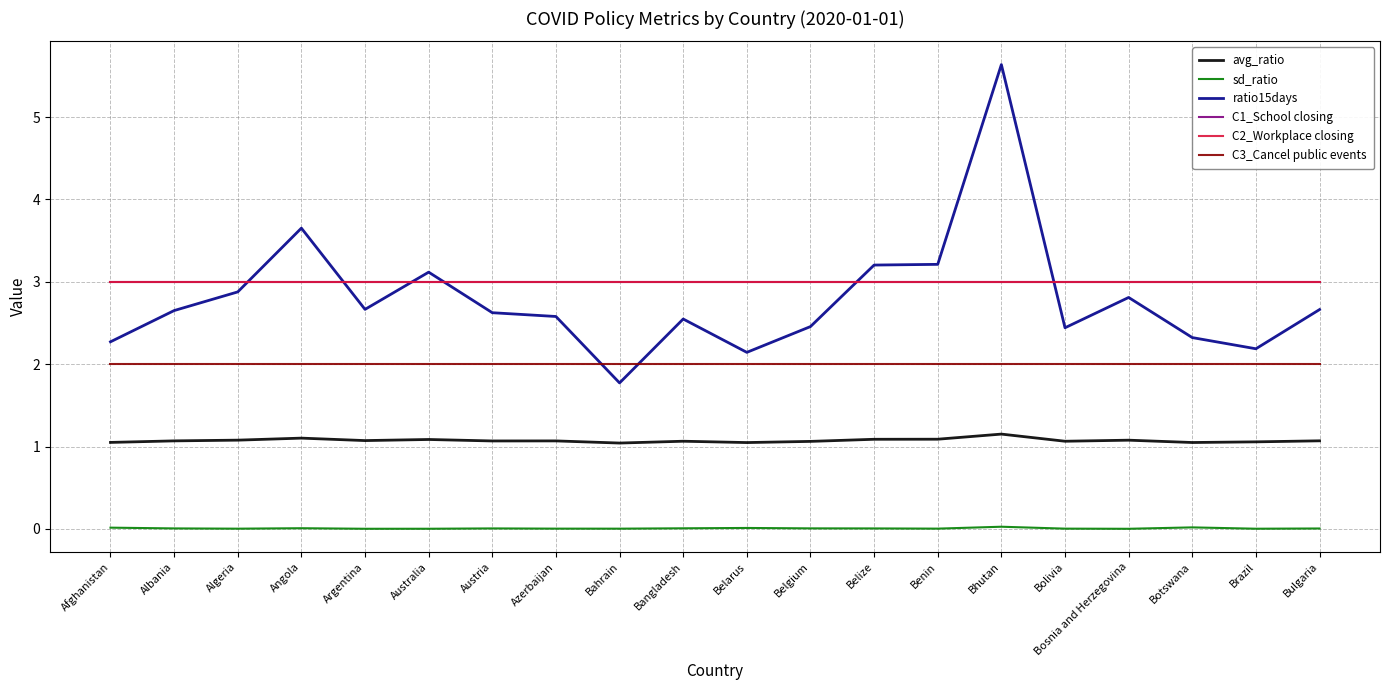

Which series has the largest total across all categories?

C1_School closing